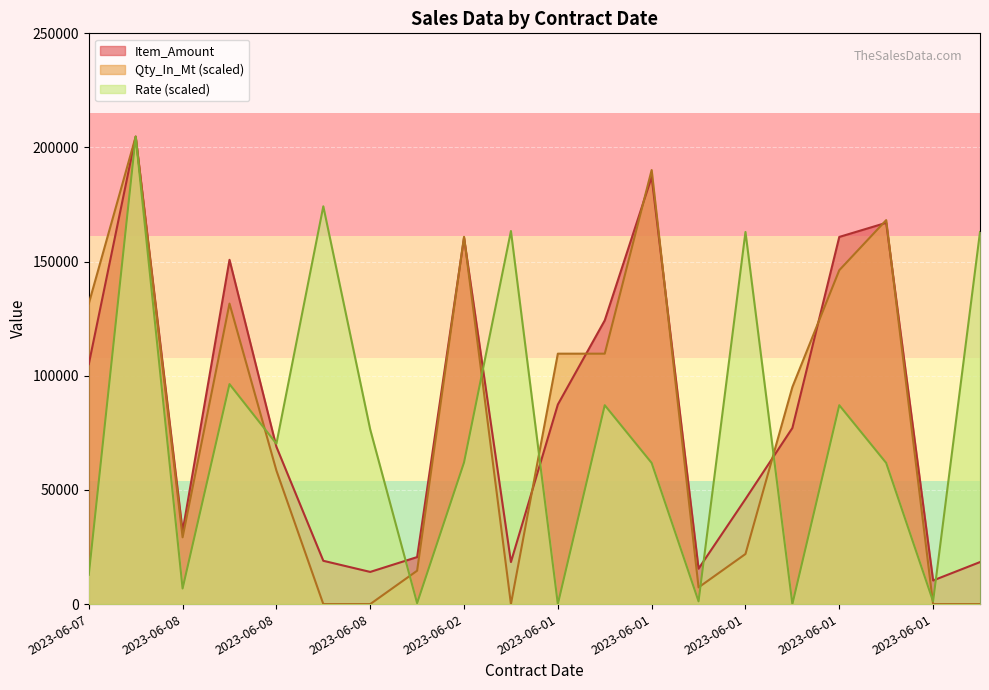

At which label does Item_Amount first exceed 77130?

2023-06-07